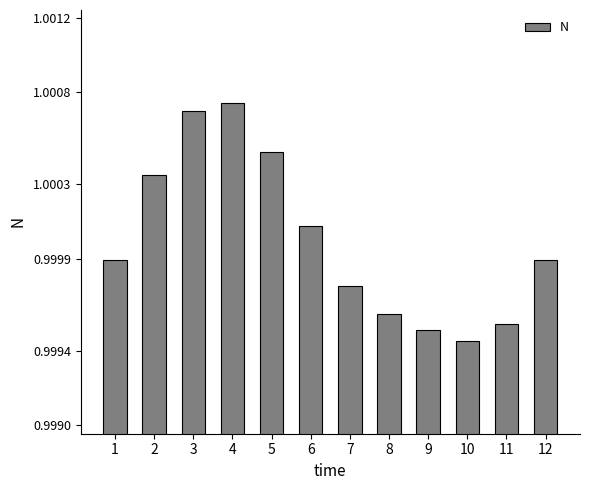

Is it true that the value at 9 is 1.5?

False